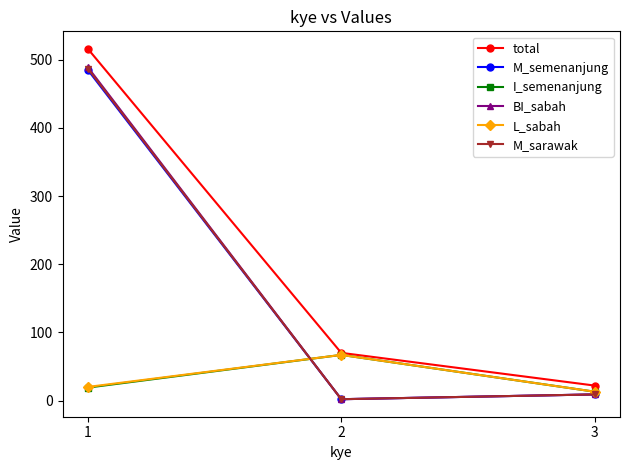

Between 1 and 3, which series saw the biggest shift?

total